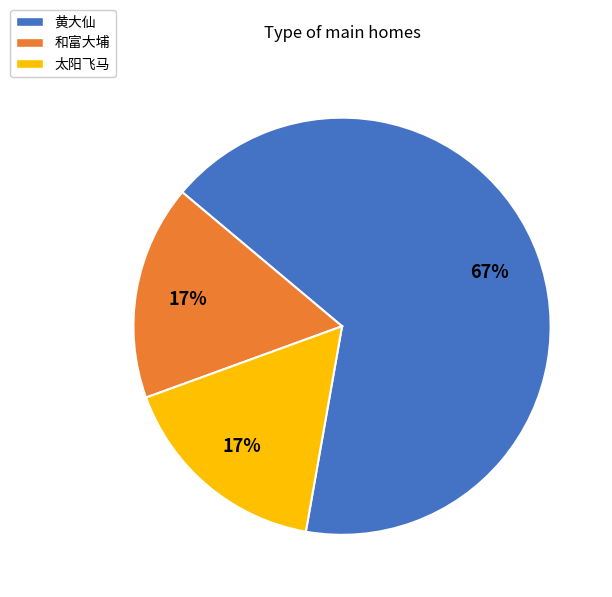

How many segments does this pie chart have?

3